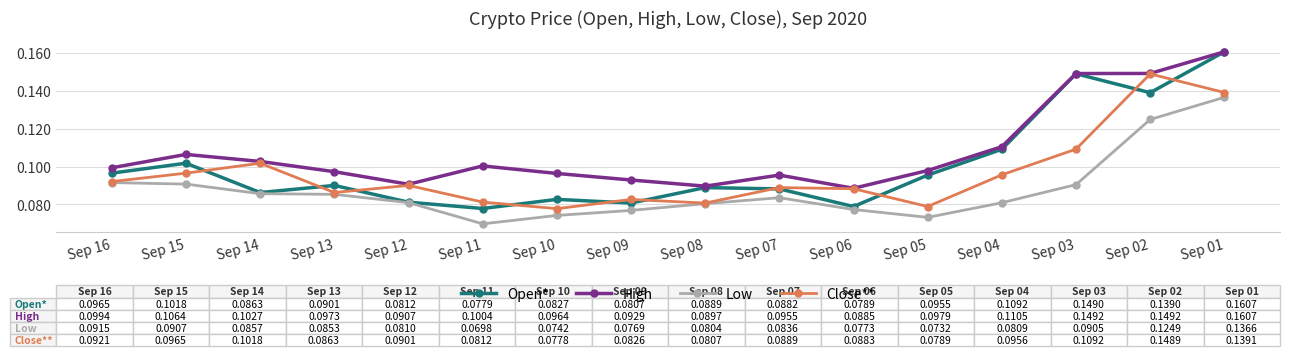

Is the value of Open* at Sep 09 greater than the value of High at Sep 13?

No